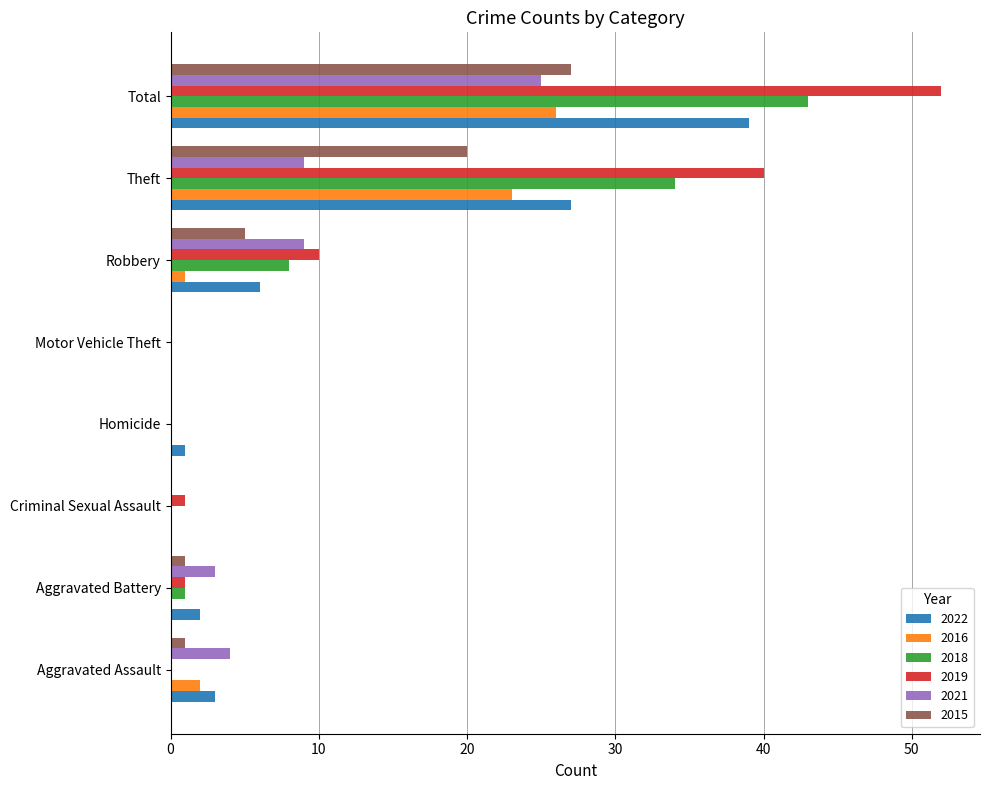

At which category is the sum across all series the highest?

Total